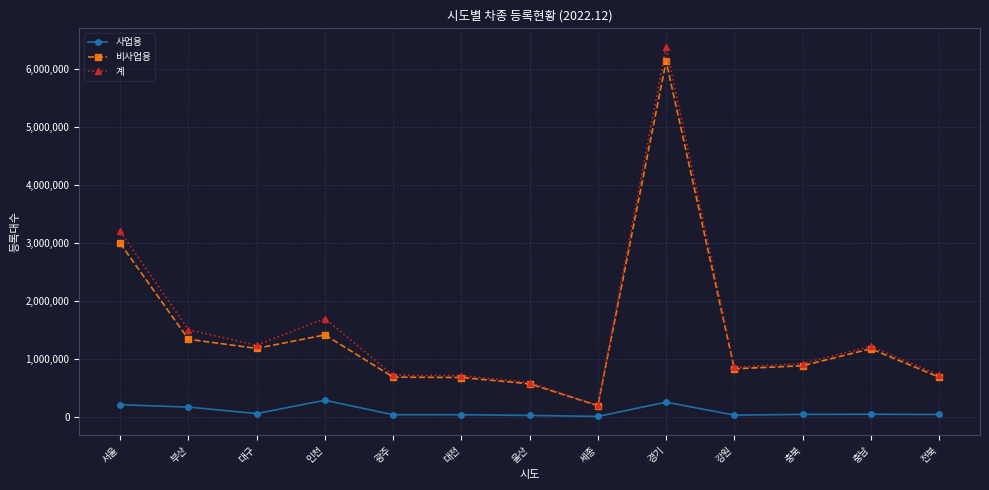

True or false: 계 and 사업용 cross at least once.

False